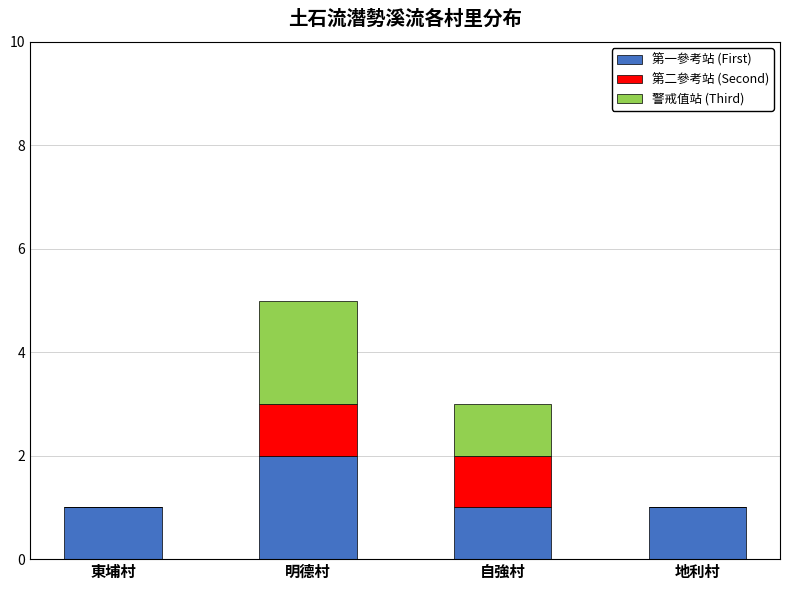

Are the bars grouped side by side (vs. stacked)?

No